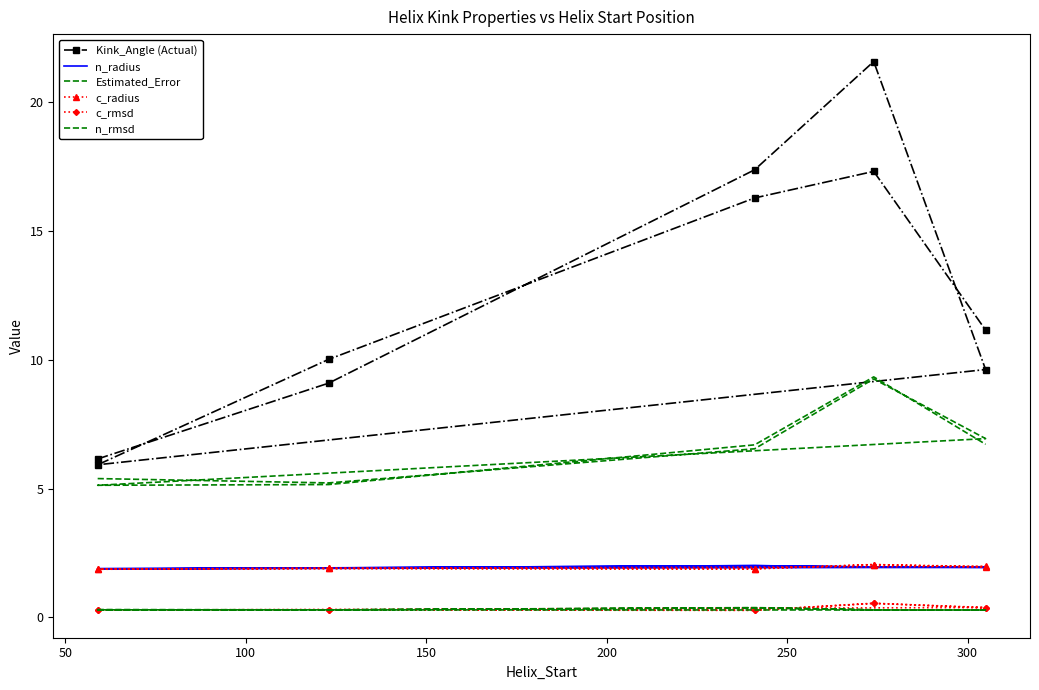

How many n_rmsd values are between 0 and 1?

10